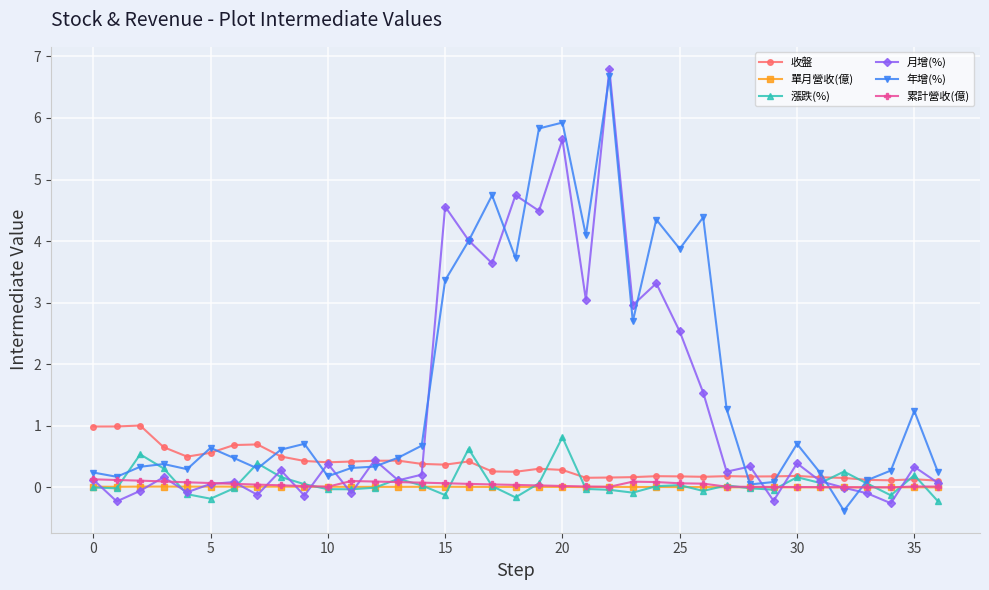

True or false: 收盤 has more than 1 points higher than both neighbors.

True